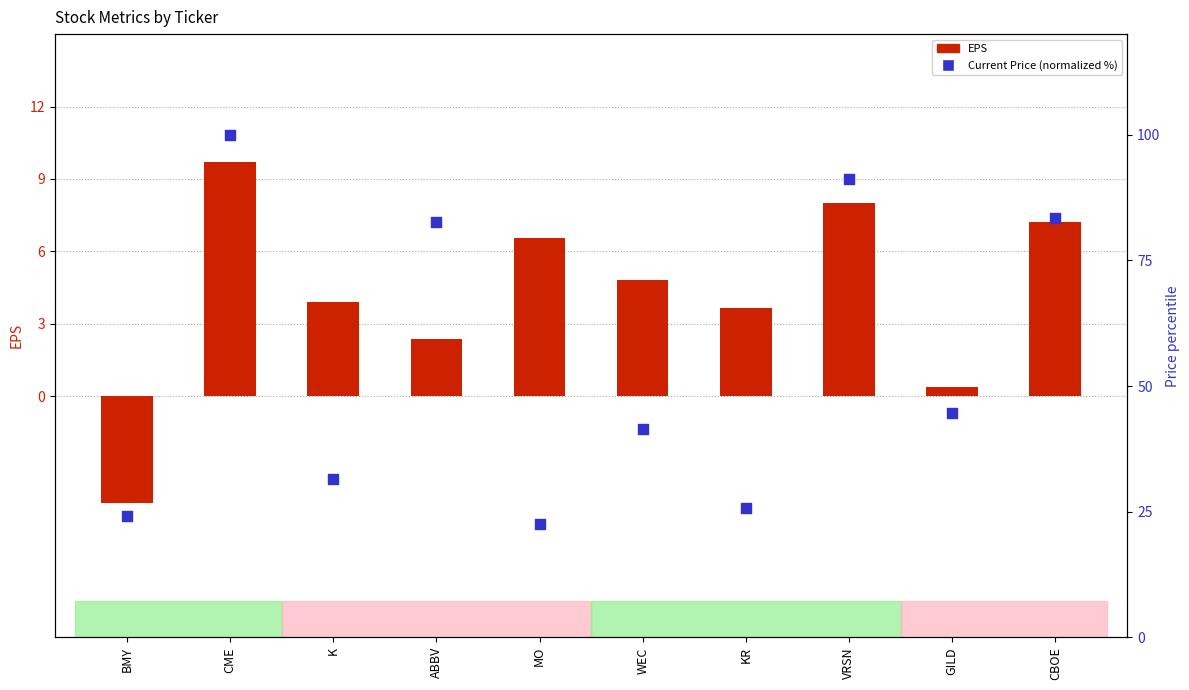

Which series has the largest total across all categories?

Current Price (normalized %)